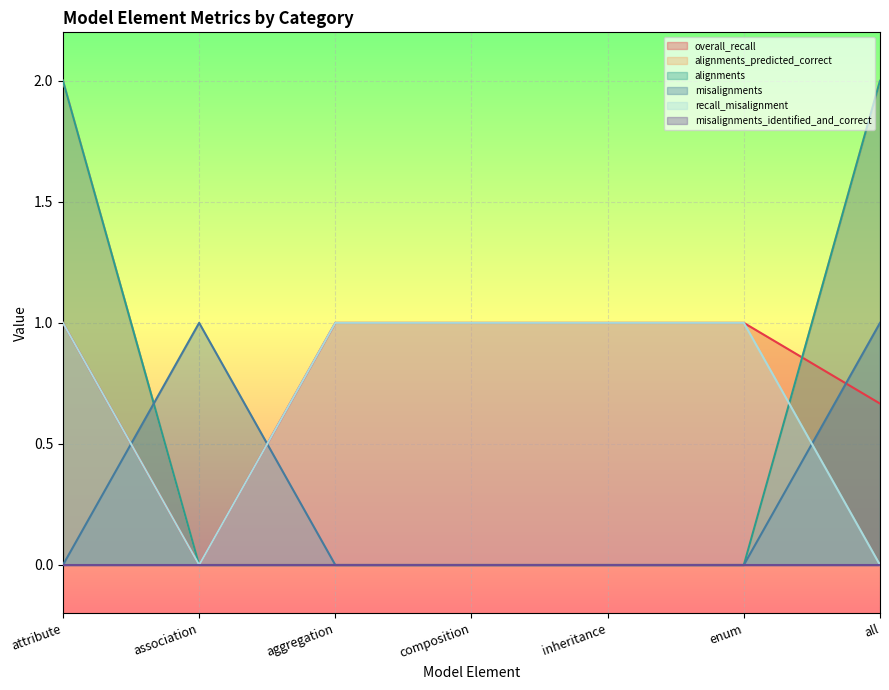

The recall_misalignment series shows 1.4 at inheritance. True or false?

False